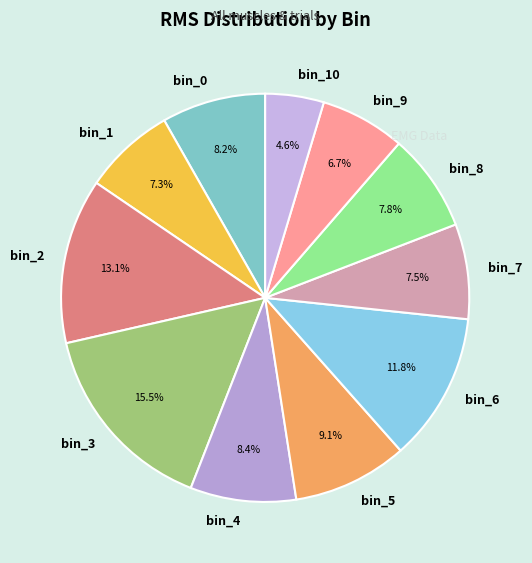

Between bin_2 and bin_1, which is larger?

bin_2